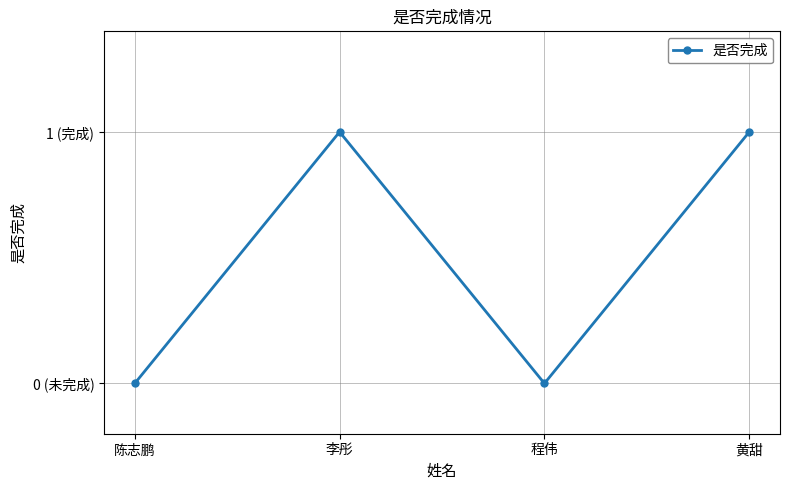

Is this an area chart (filled region under the line)?

No